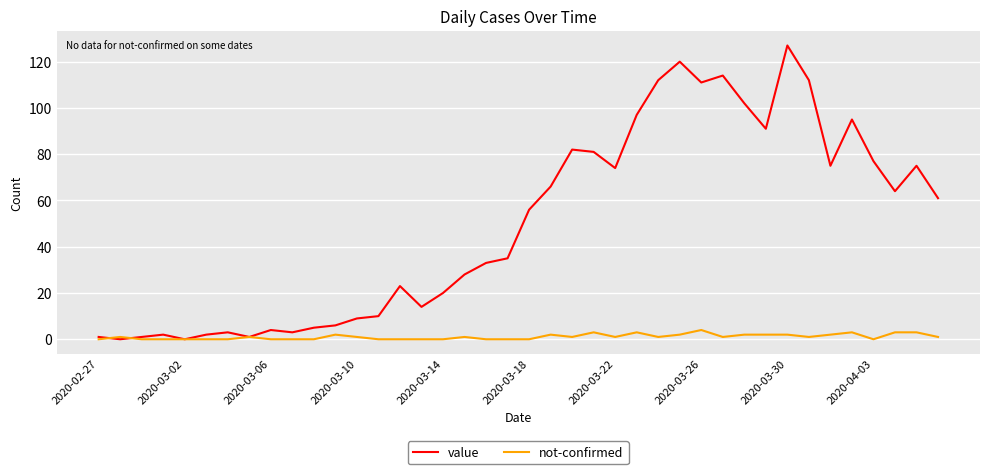

Which series has the widest spread of values?

value